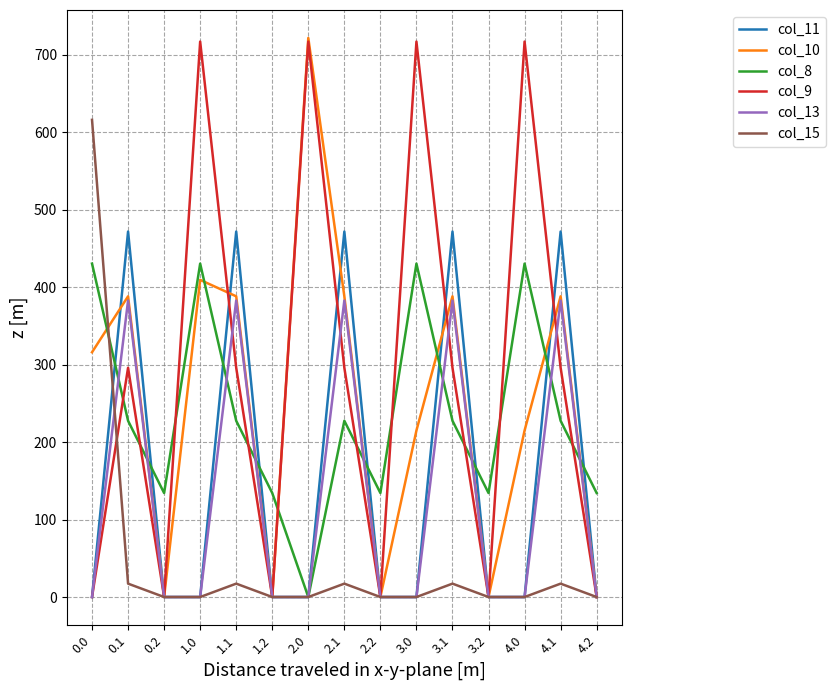

What are all the series names shown in the legend?

col_11, col_10, col_8, col_9, col_13, col_15